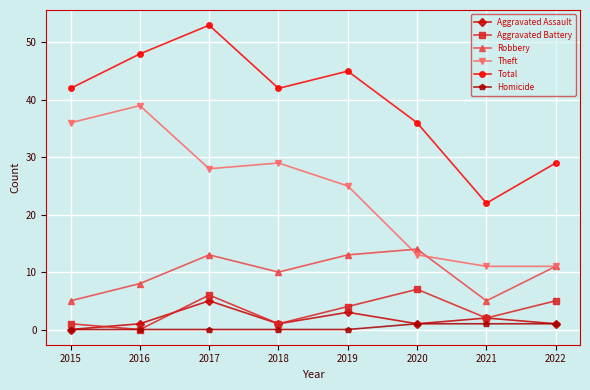

How many series are shown in this chart?

6